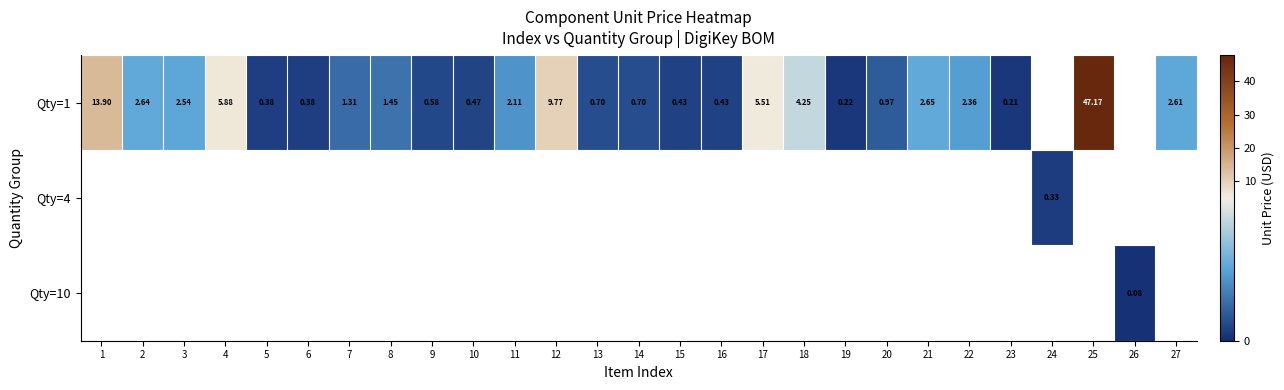

At which category does the chart reach its minimum across all series?

26